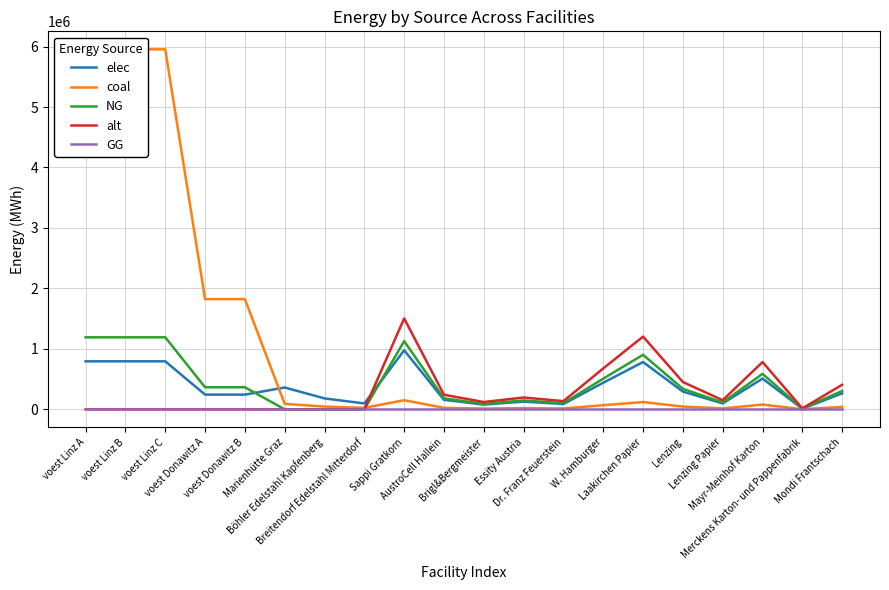

True or false: GG has more than 1 points higher than both neighbors.

False